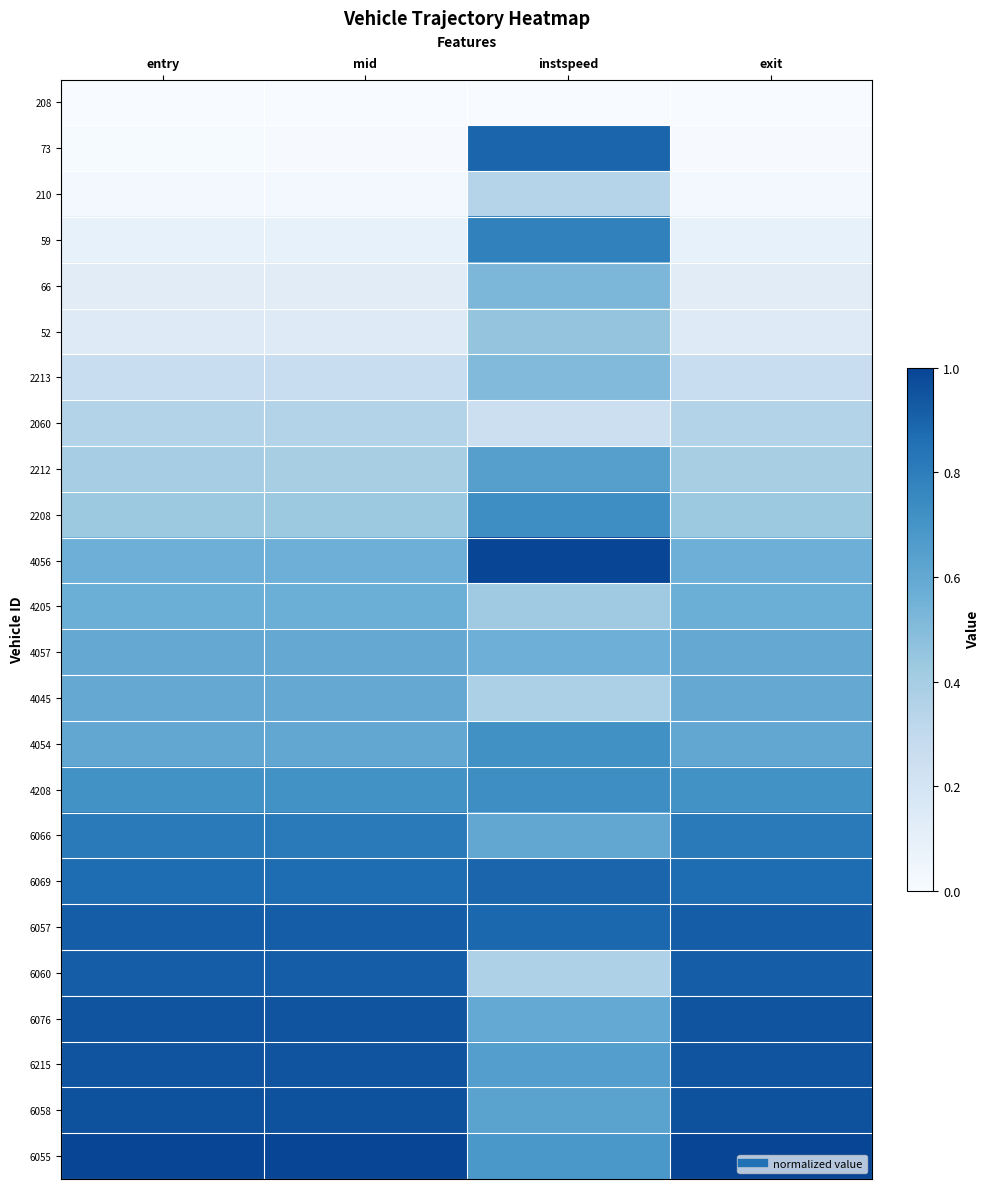

What is the difference between the highest and lowest values at exit?

1.0